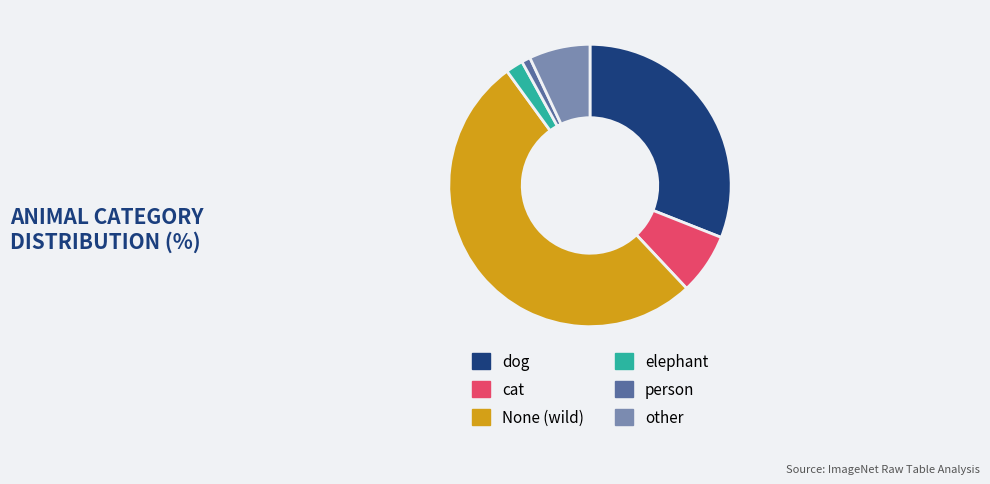

Is it true that dog is 38% of the pie?

False